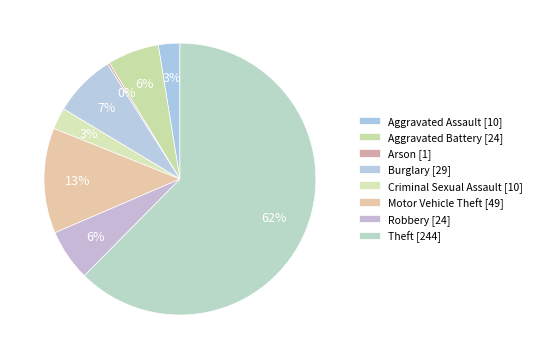

What is the majority slice?

Theft